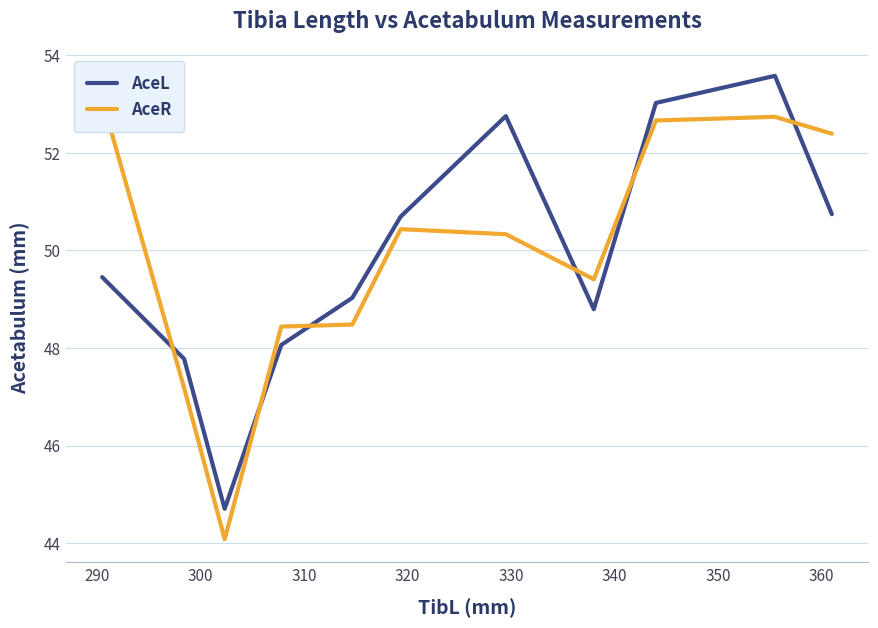

At how many categories does at least one series exceed 49?

8